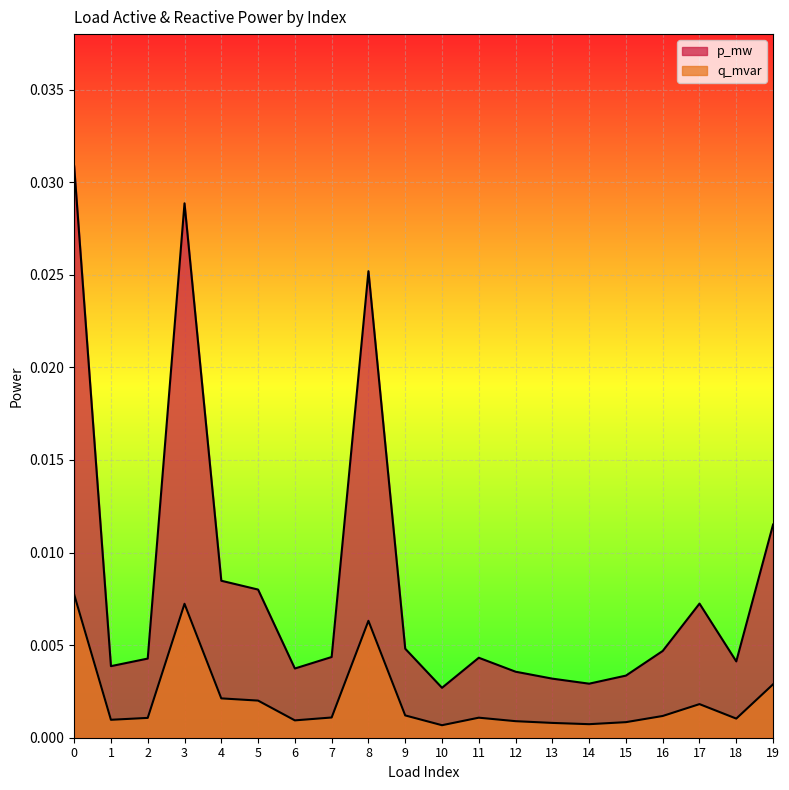

At which category does p_mw reach its first local valley?

1